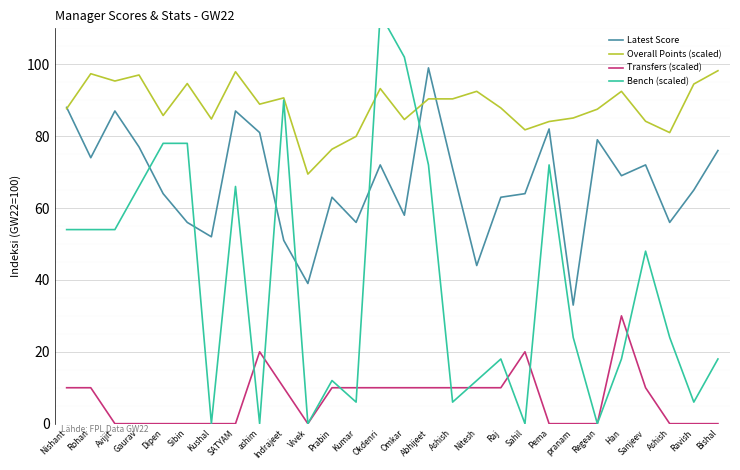

True or false: Latest Score has more than 1 interior local peaks.

True